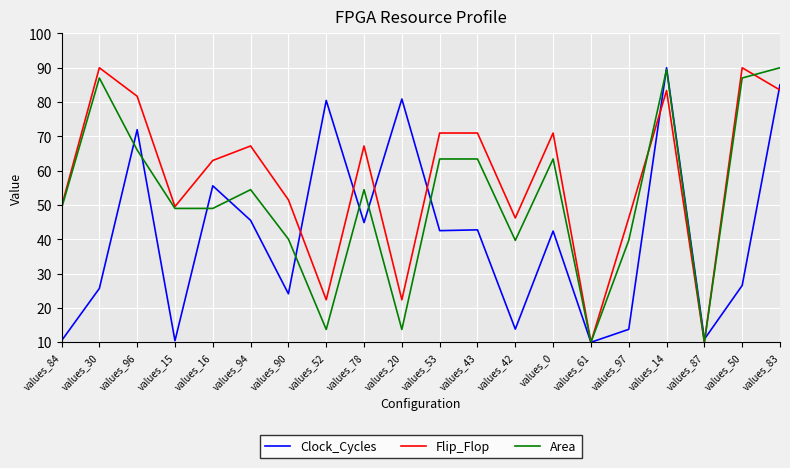

True or false: Clock_Cycles and Area cross at least once.

True